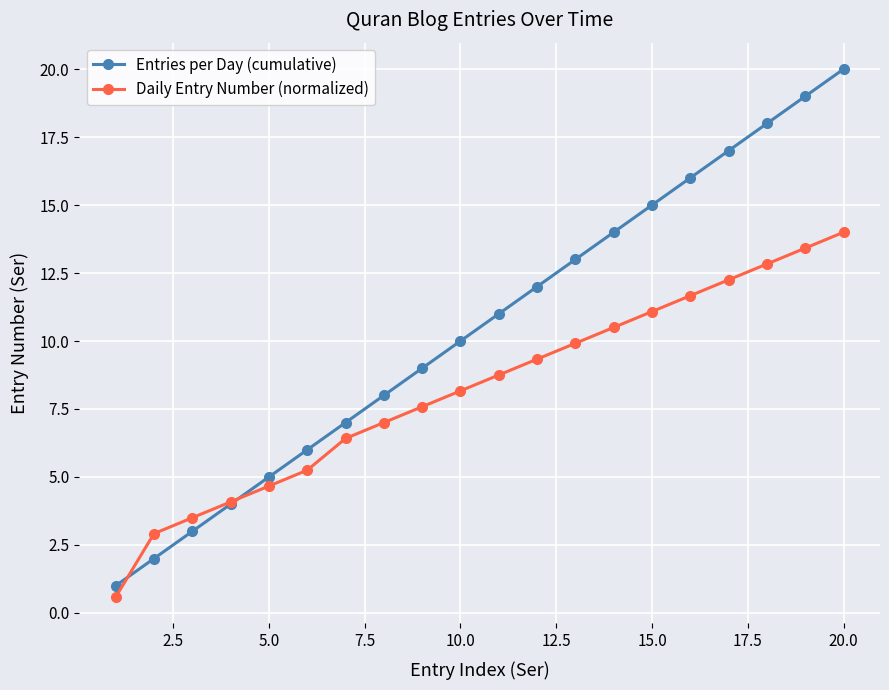

Does the chart have visible grid lines?

Yes